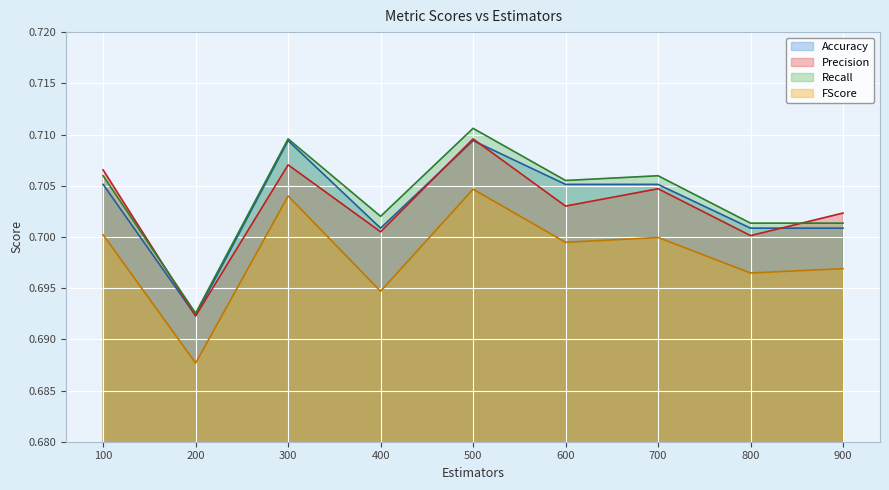

List the labels in order of Recall value, largest first.

500, 300, 100, 700, 600, 400, 800, 900, 200